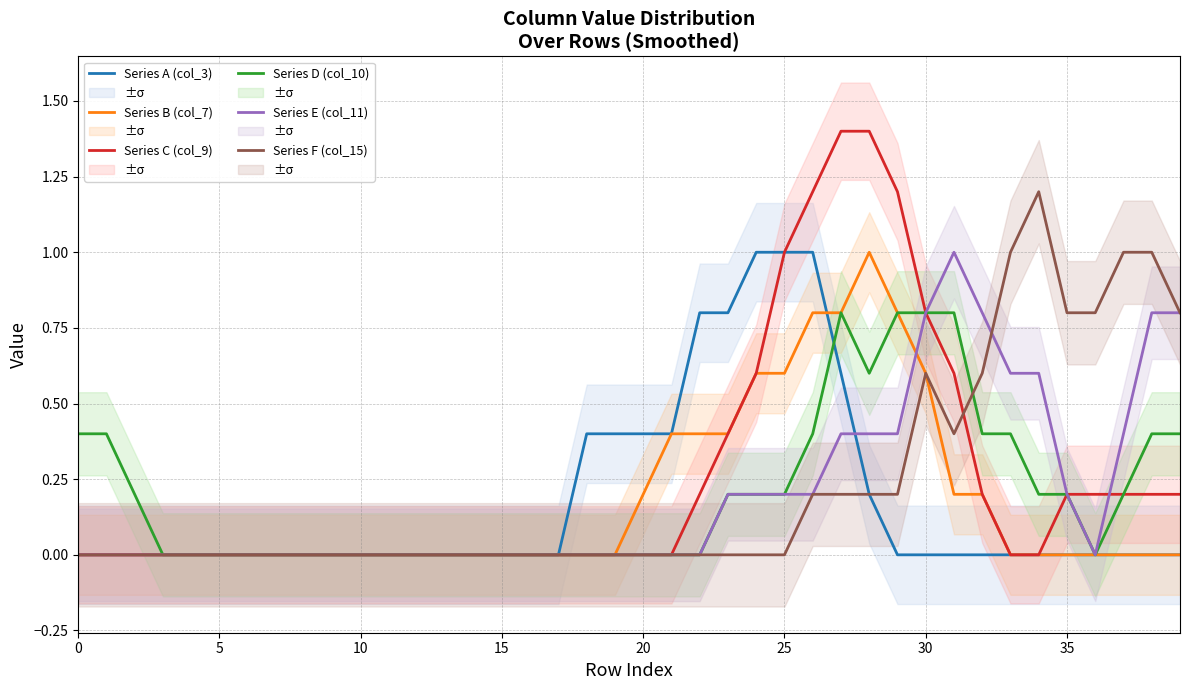

The value of Series C (col_9) at 30 is 1.3. True or false?

False